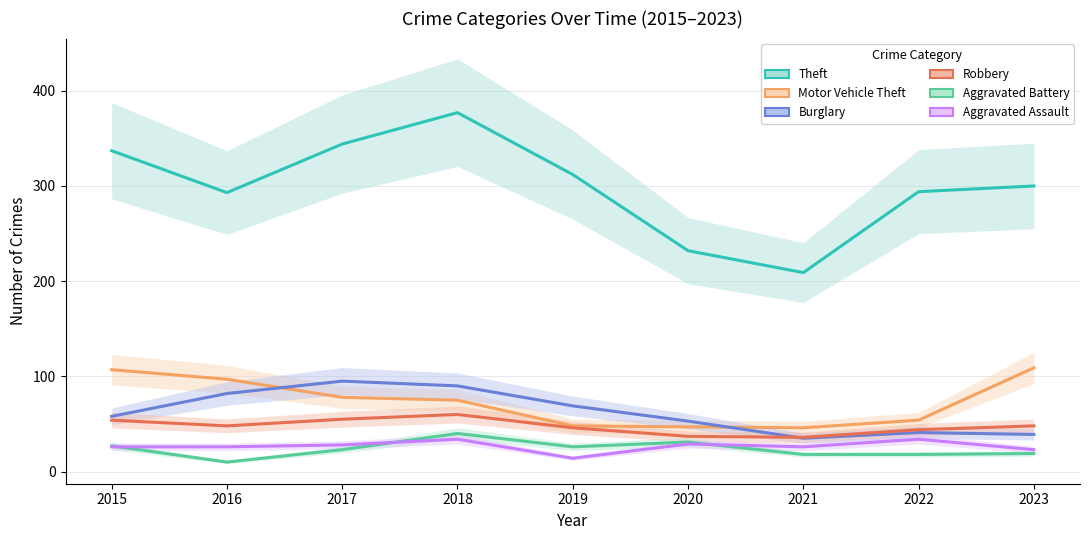

What is the difference between the maximum and minimum values in the Theft series?

168